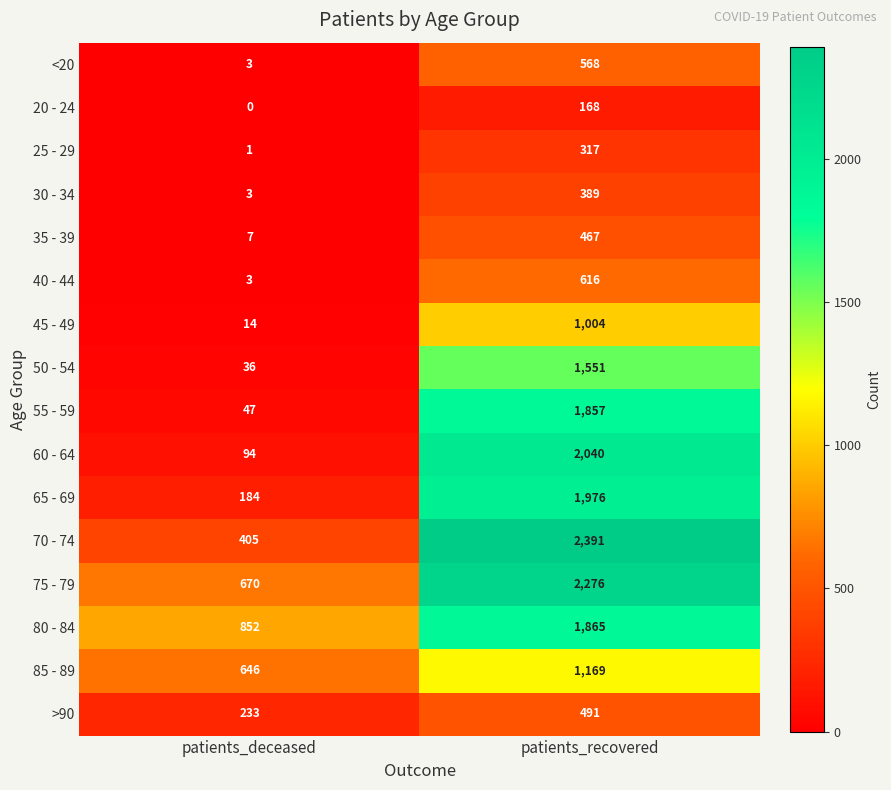

Which series has the widest spread of values?

70 - 74